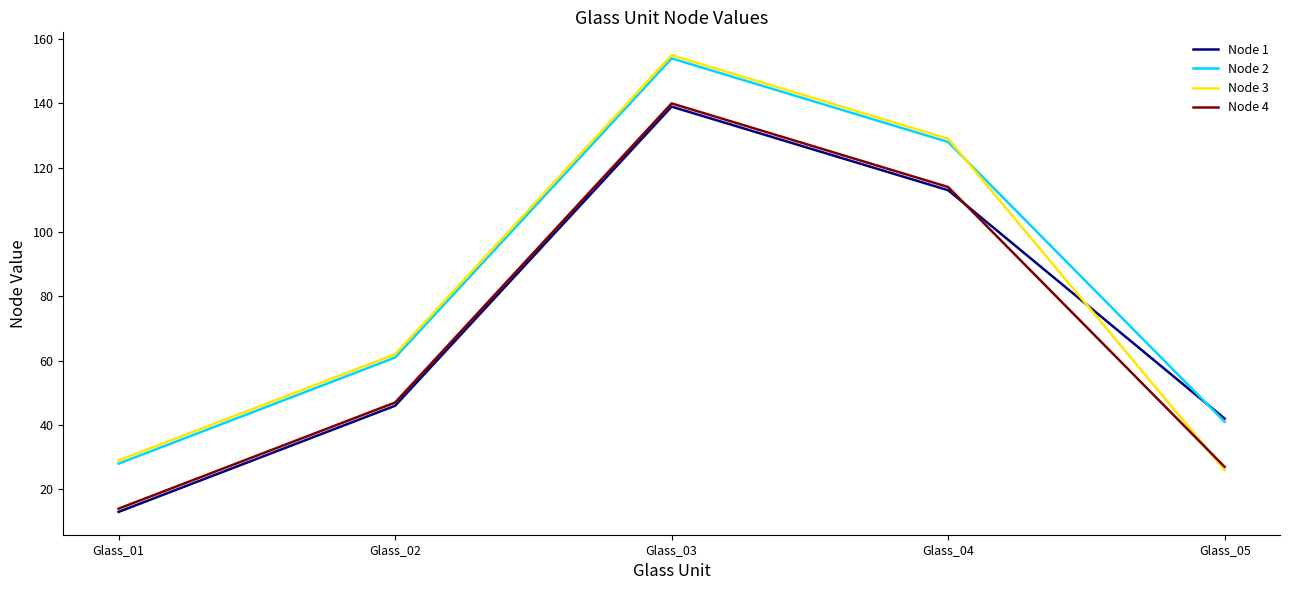

The value of Node 4 at Glass_04 is 114. True or false?

True